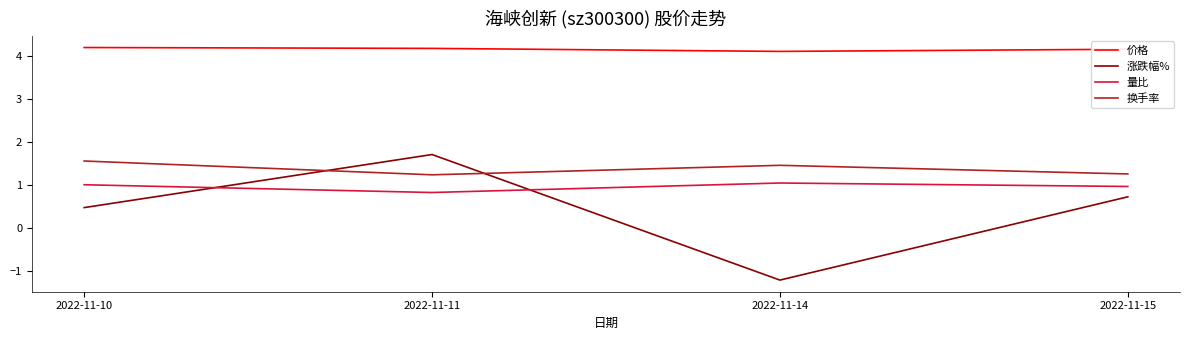

The 价格 series shows 4.2 at 2022-11-15. True or false?

True